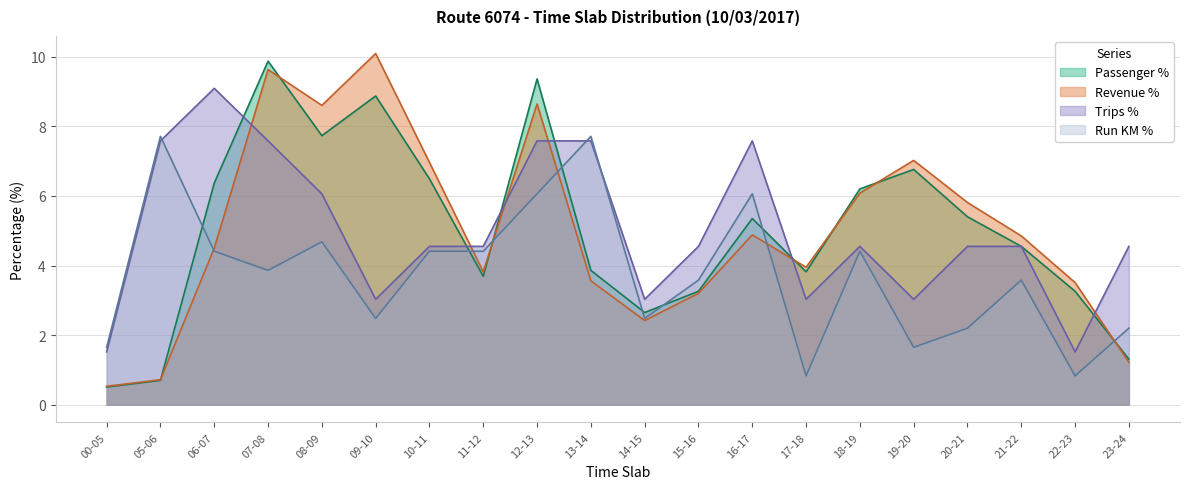

What is the value of the Revenue % point at the 14th from the left?

4.0